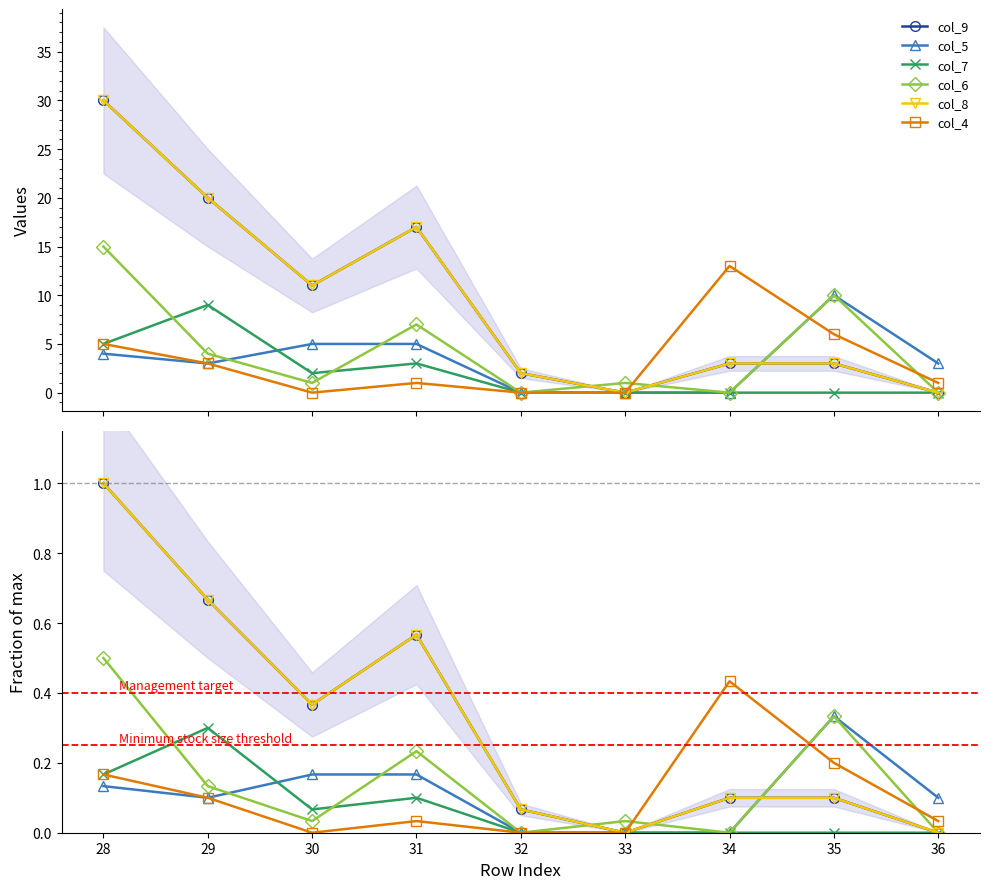

Where is col_8 nearest to the value 0?

33